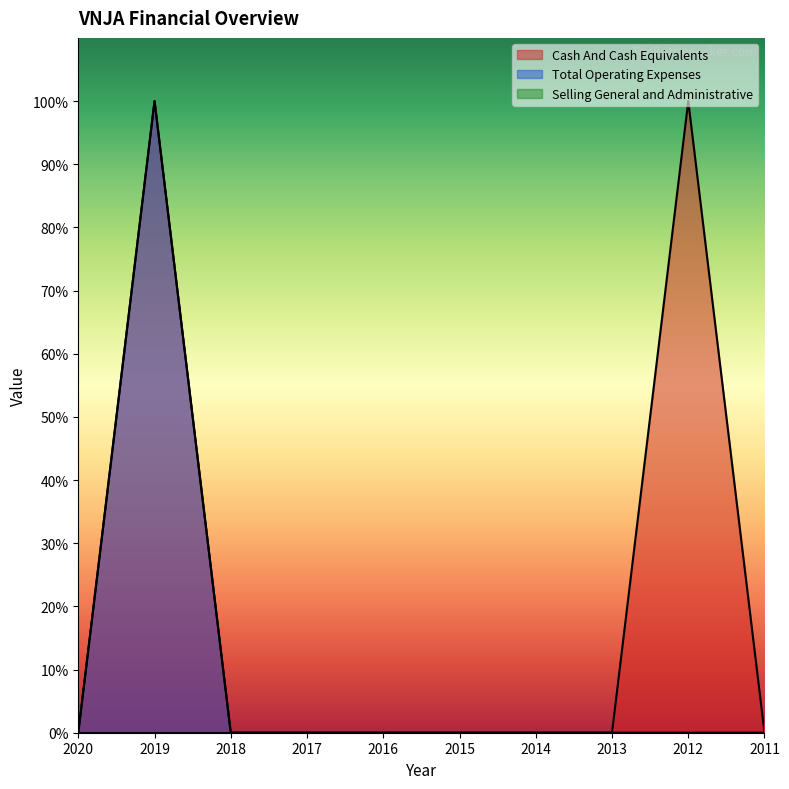

True or false: Total Operating Expenses has a value of 0 at 2014.

True